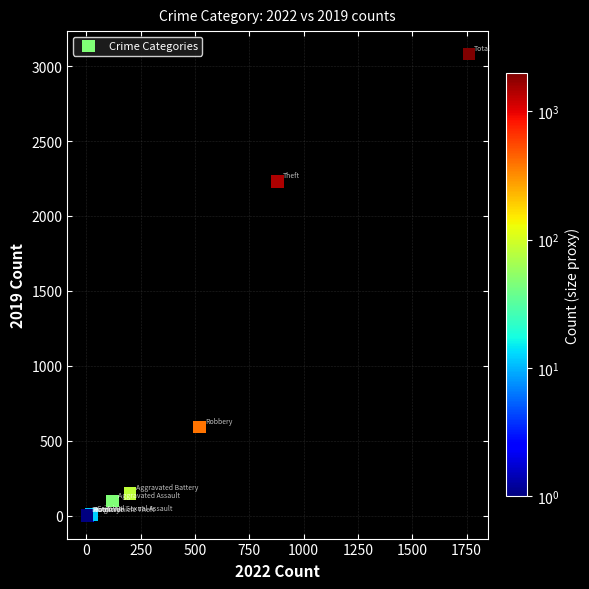

What Y value in the scatter plot is closest to 1540?

2230